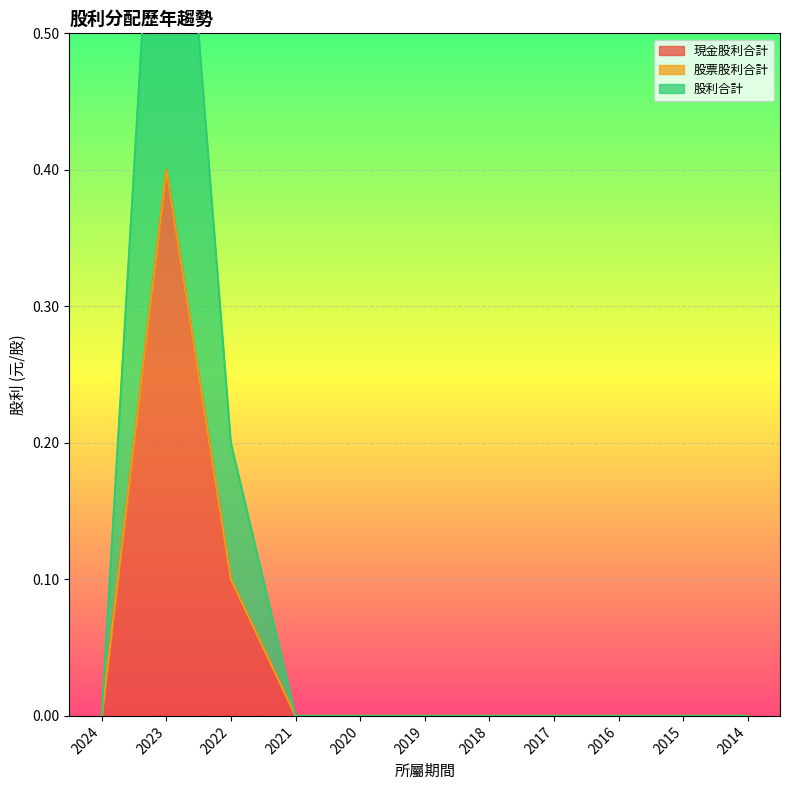

The value of 現金股利合計 at 2020 is -0.2. True or false?

False